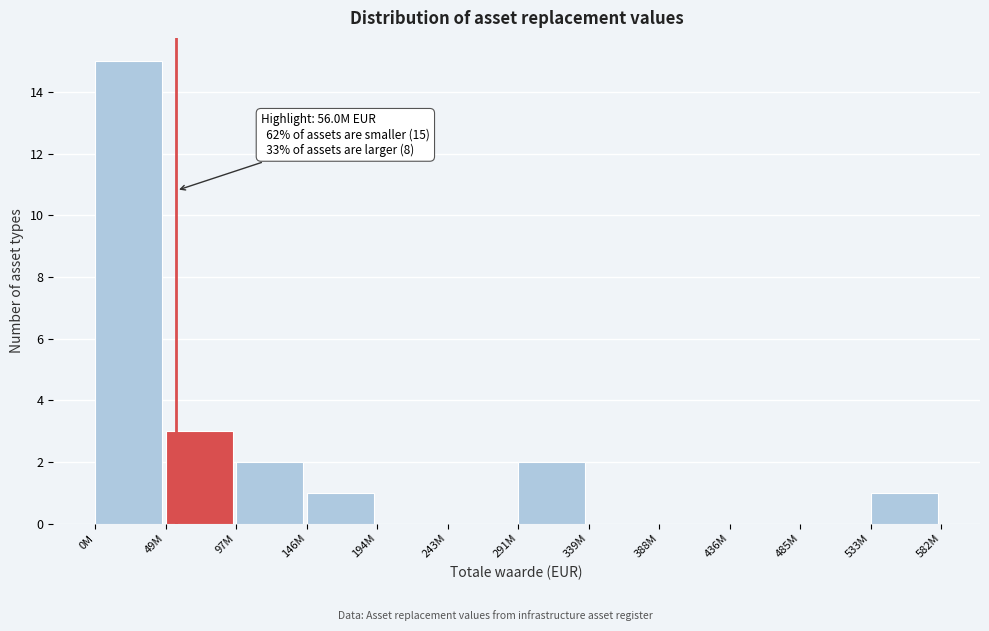

Reading left to right, list all the values displayed in this chart.

0M=15	49M=3	97M=2	146M=1	194M=0	243M=0	291M=2	339M=0	388M=0	436M=0	485M=0	533M=1